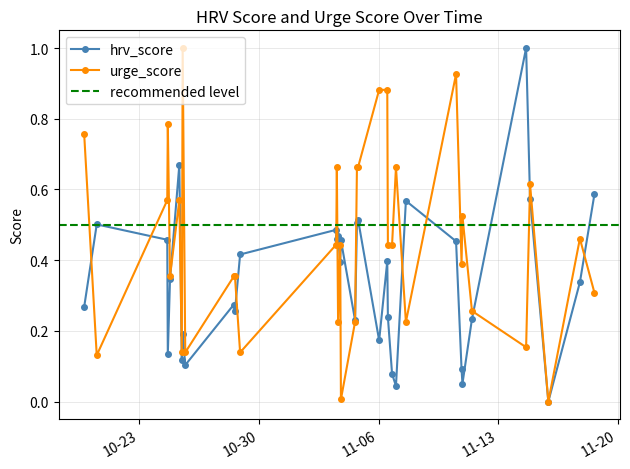

What is the value of the urge_score point at the 20th from the left?

0.7